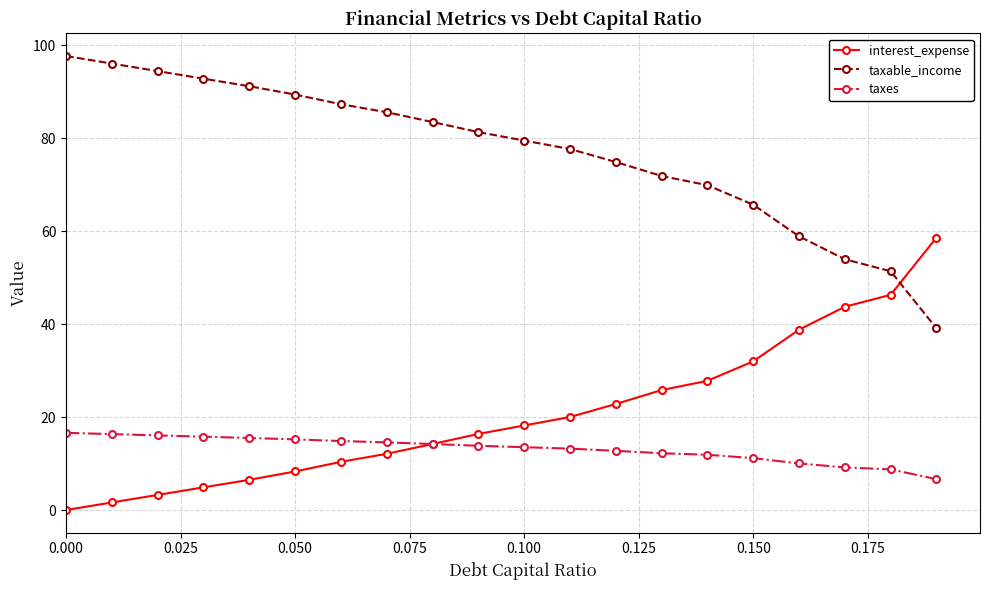

At how many categories does at least one series exceed 26?

20